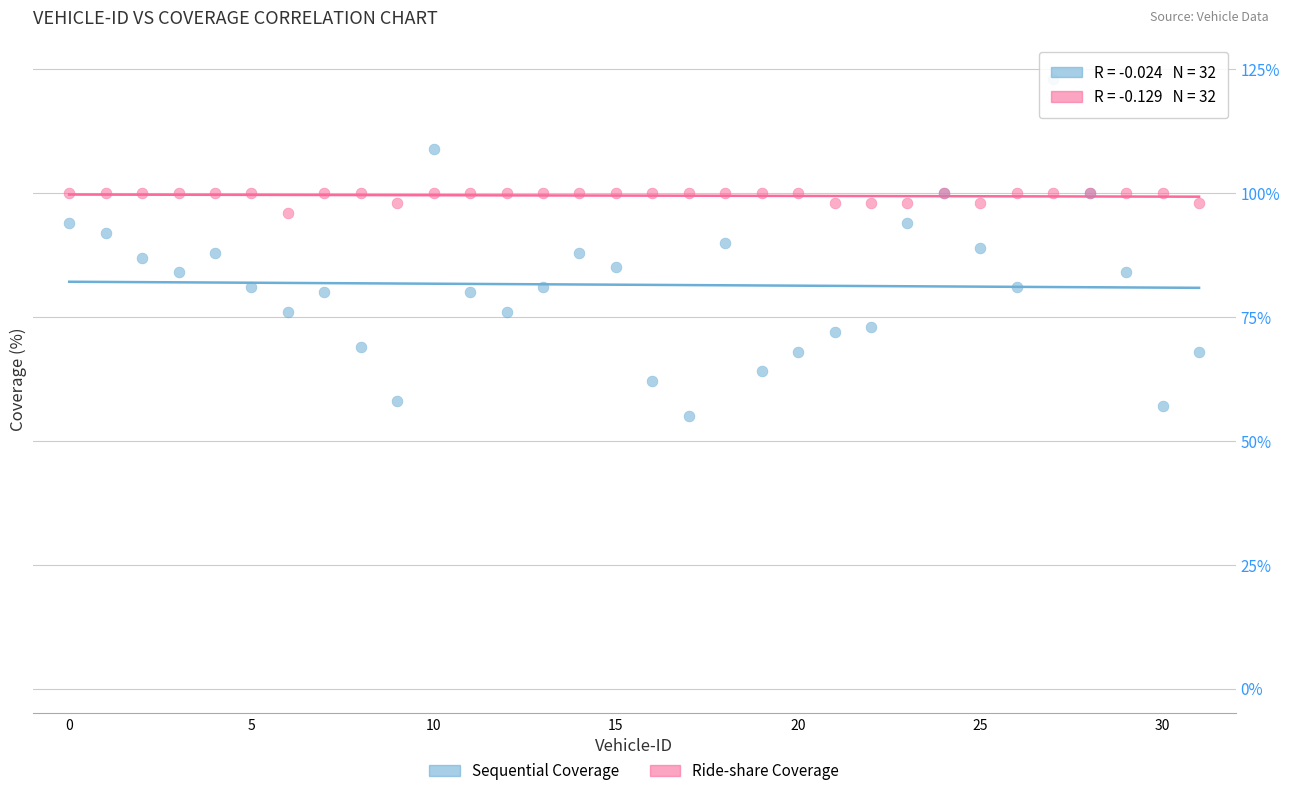

Which series contains the lowest Y value?

Sequential Coverage